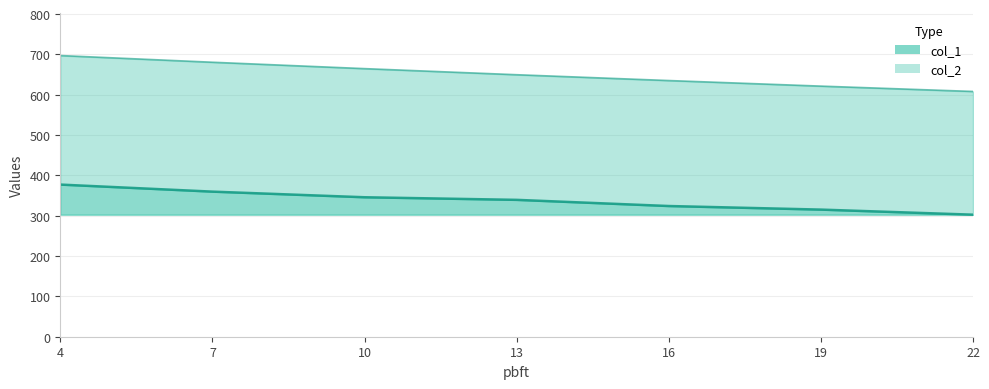

At which category does the chart reach its minimum across all series?

22